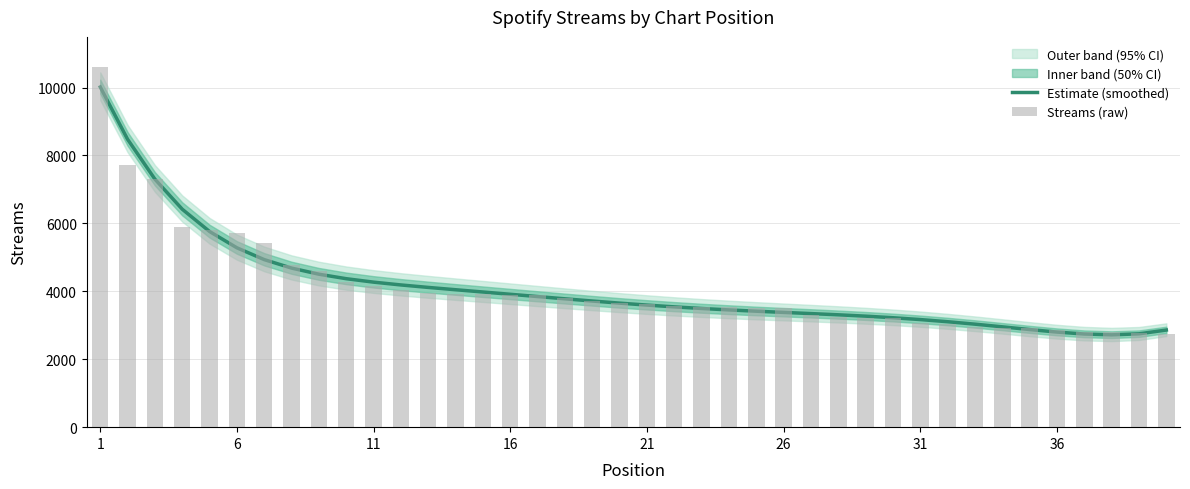

List the series in order of their overall mean, highest first.

Estimate (smoothed), Streams (raw)